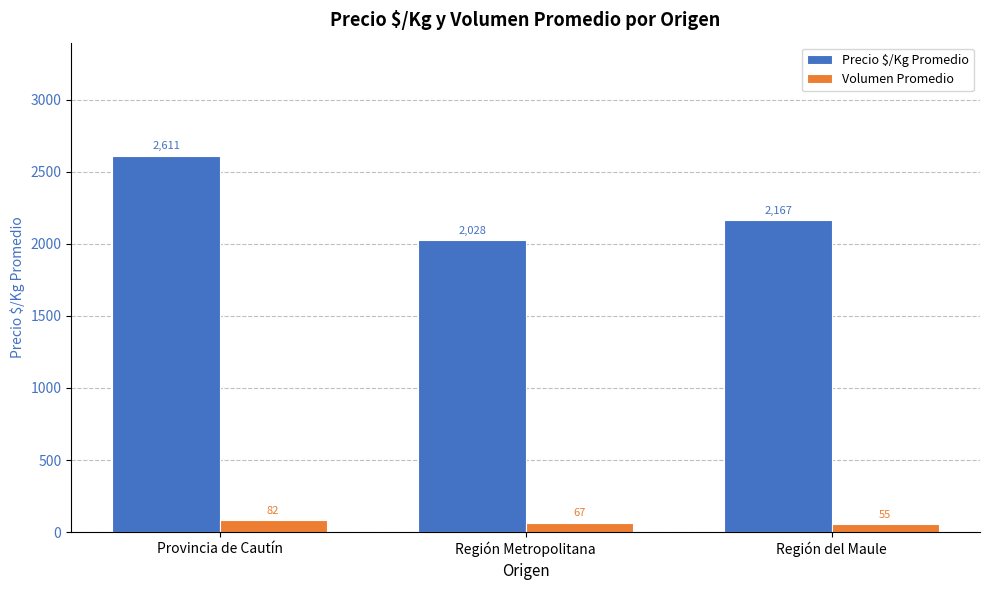

Count the Precio $/Kg Promedio values in the range 2028 to 2611.

3